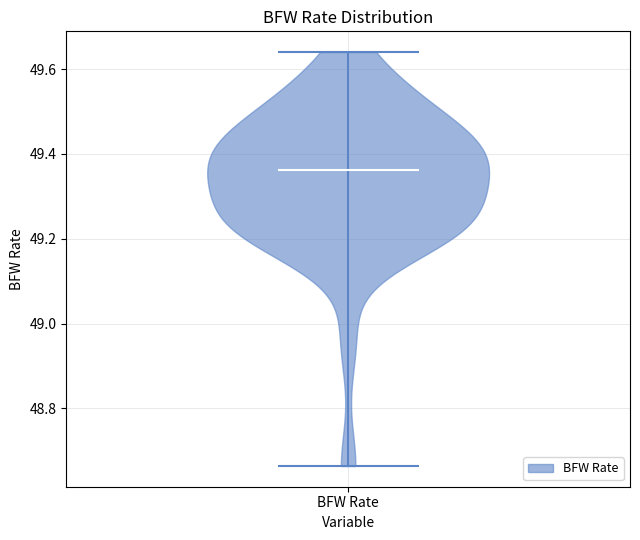

What is the lowest point the violin for BFW Rate reaches on the y-axis? The values are not printed on the chart, so give them approximately, as read against the axis.

48.66